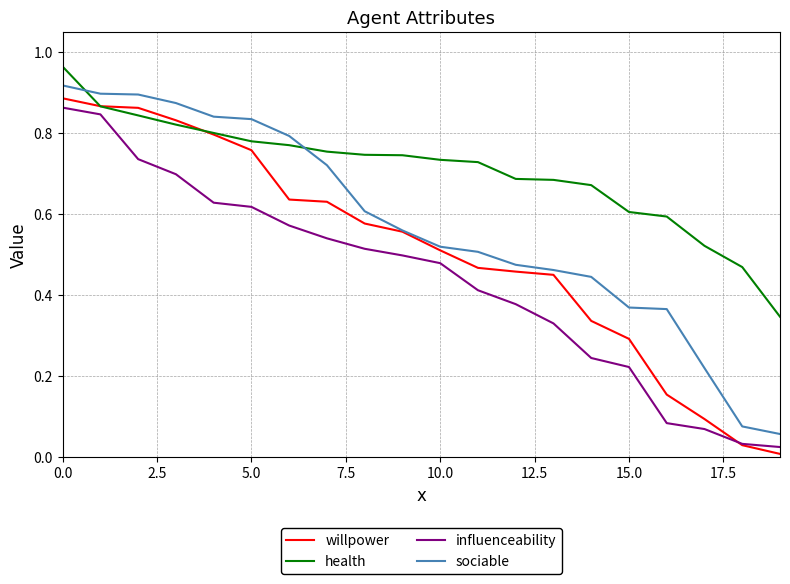

Which series has the largest total across all categories?

health